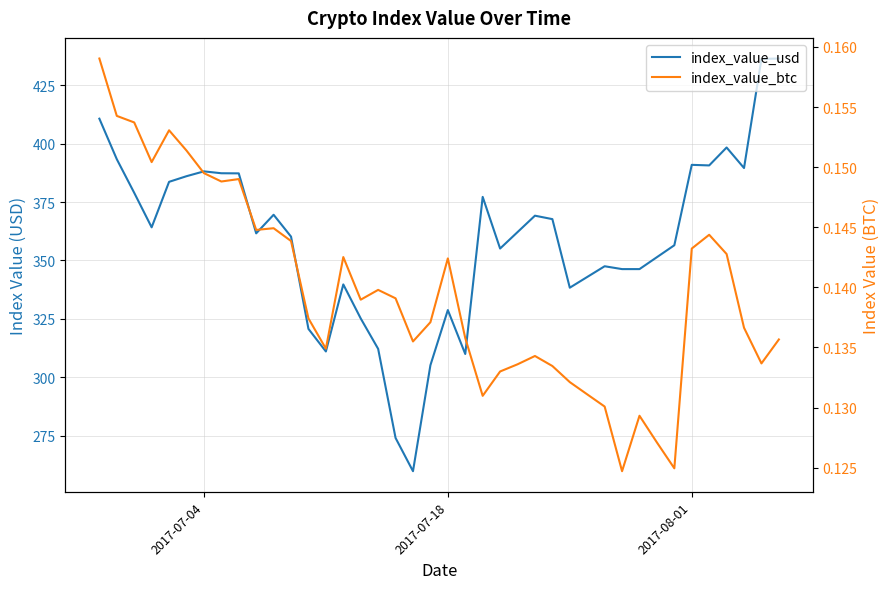

Which series has the widest spread of values?

index_value_usd